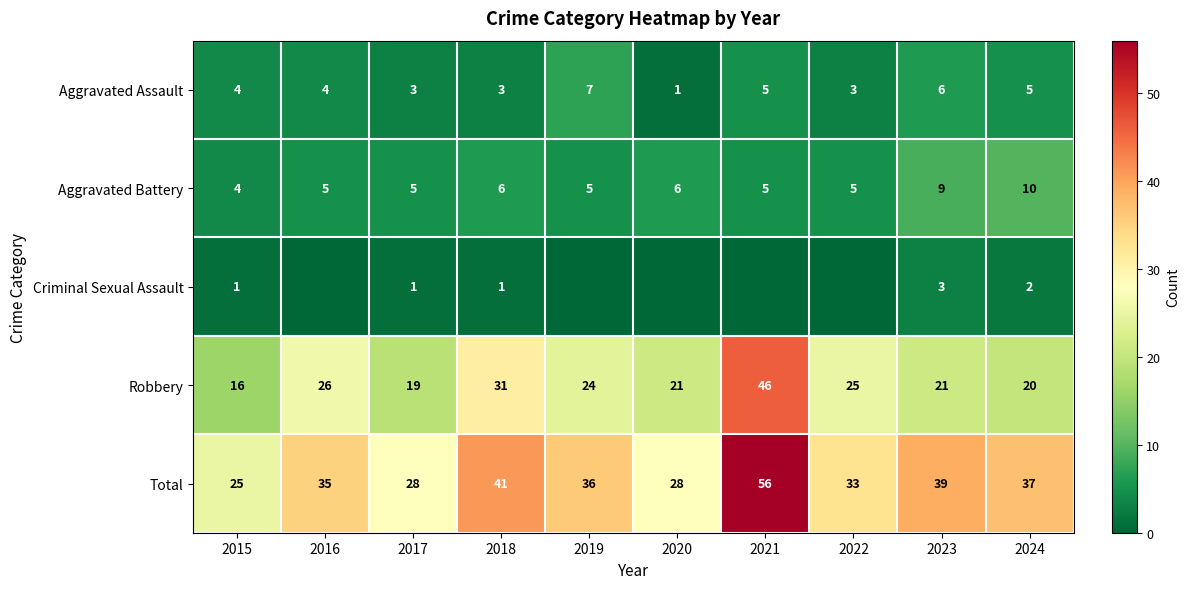

At 2017, list the series in order from largest to smallest.

Total, Robbery, Aggravated Battery, Aggravated Assault, Criminal Sexual Assault